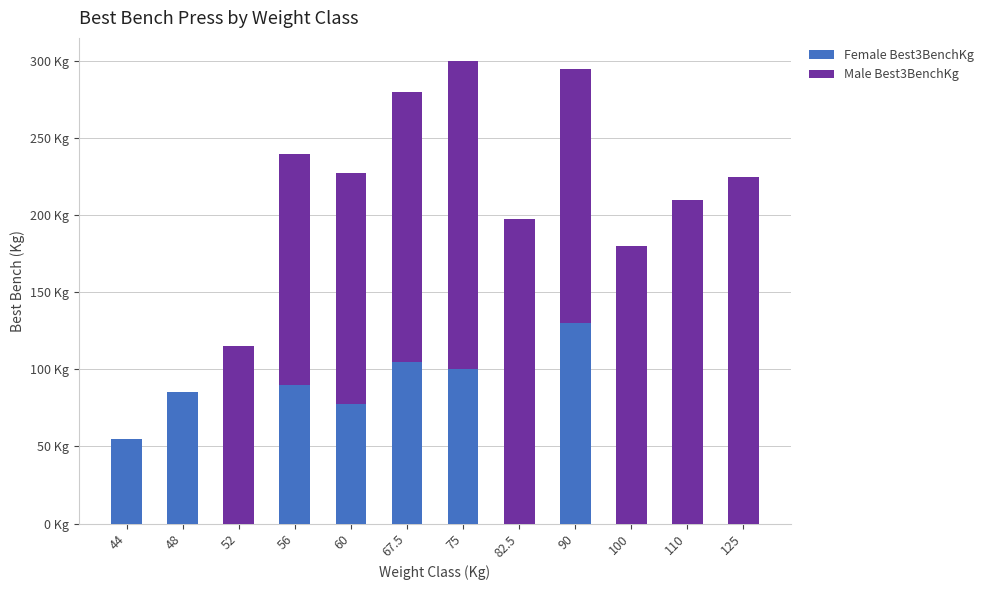

What are all the series names shown in the legend?

Female Best3BenchKg, Male Best3BenchKg